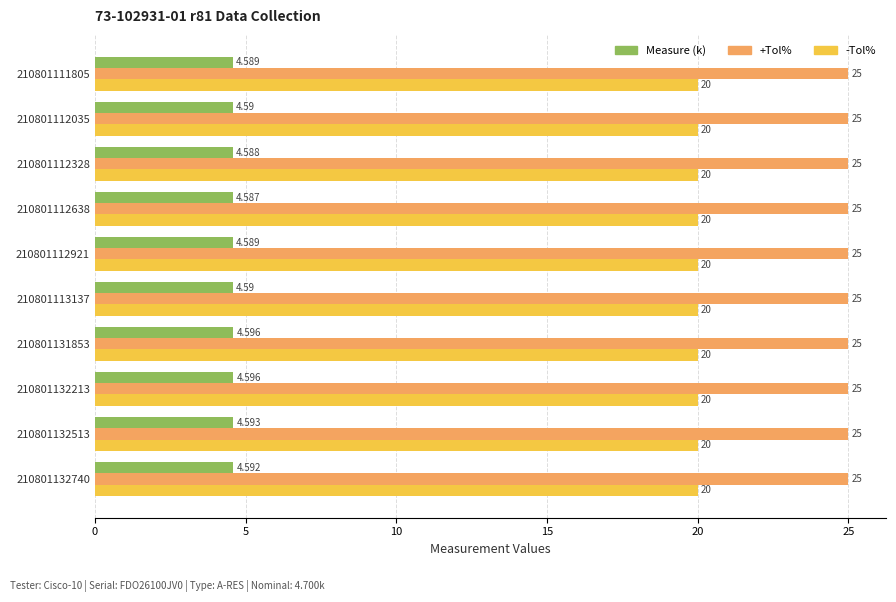

Which series has the largest range (max minus min)?

Measure (k)